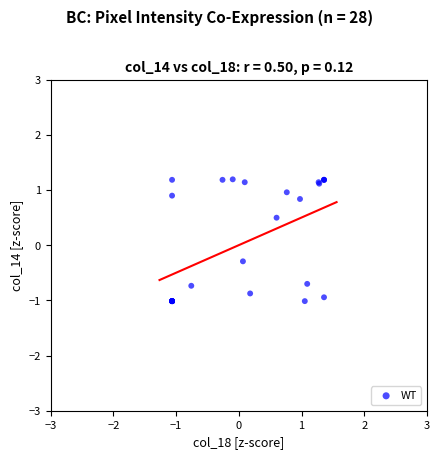

What Y value in the scatter plot is closest to 0?

-0.3